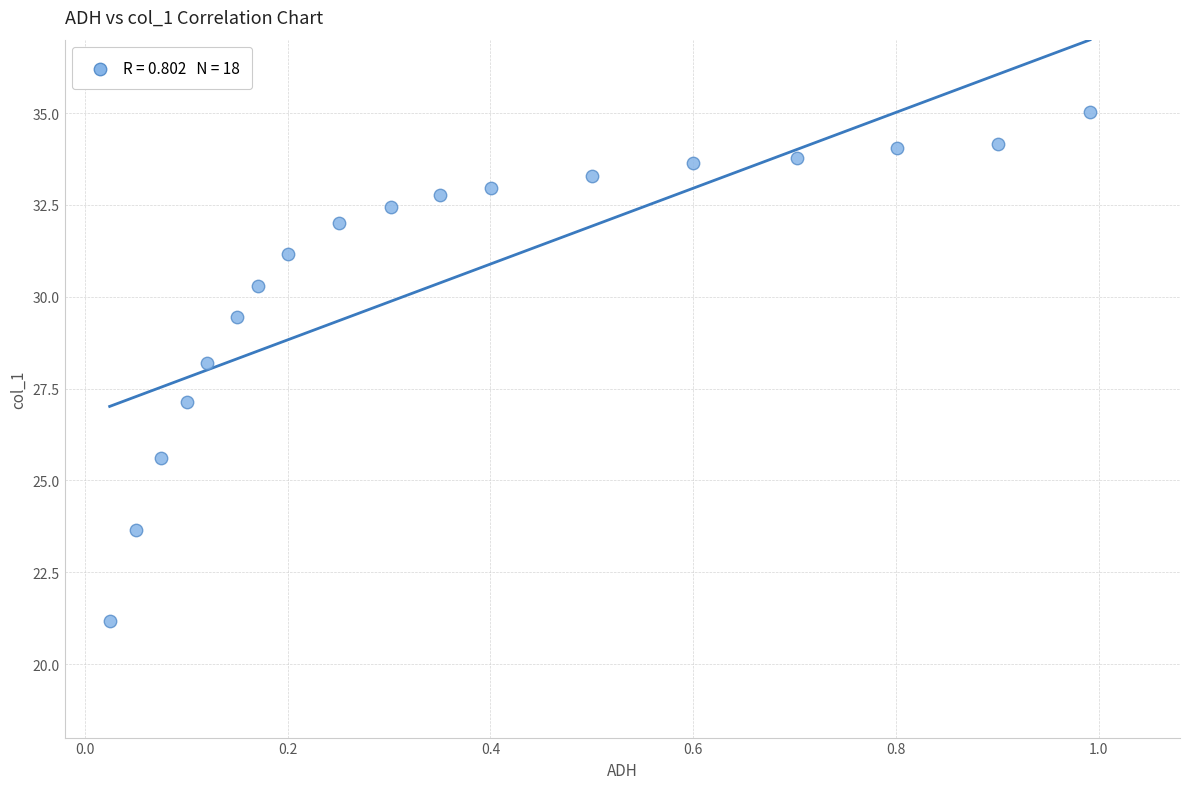

What is the range of Y values (max minus min)?

13.8